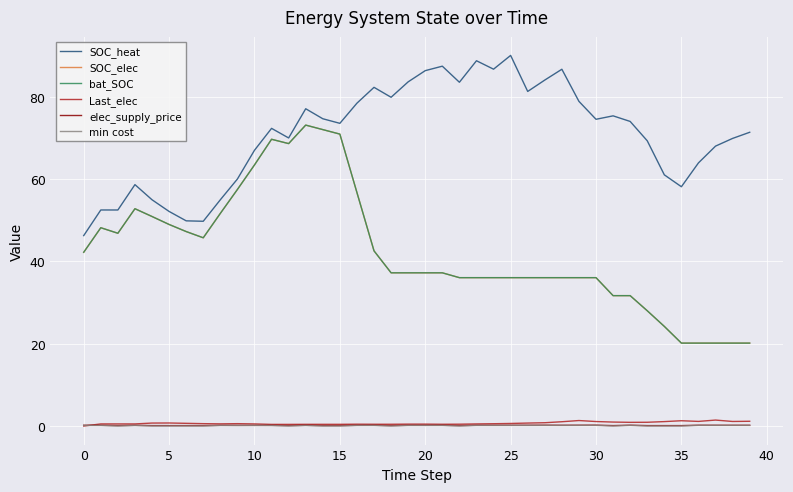

True or false: min cost and bat_SOC intersect in this chart.

False